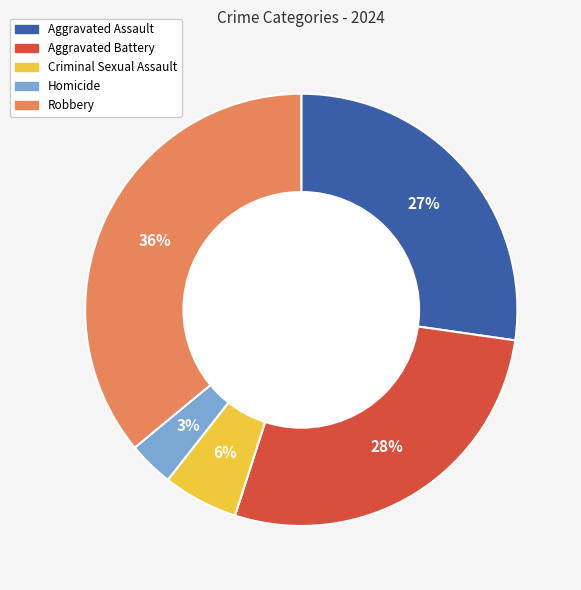

To the nearest percent, what is the combined percentage of Robbery and Homicide?

39%